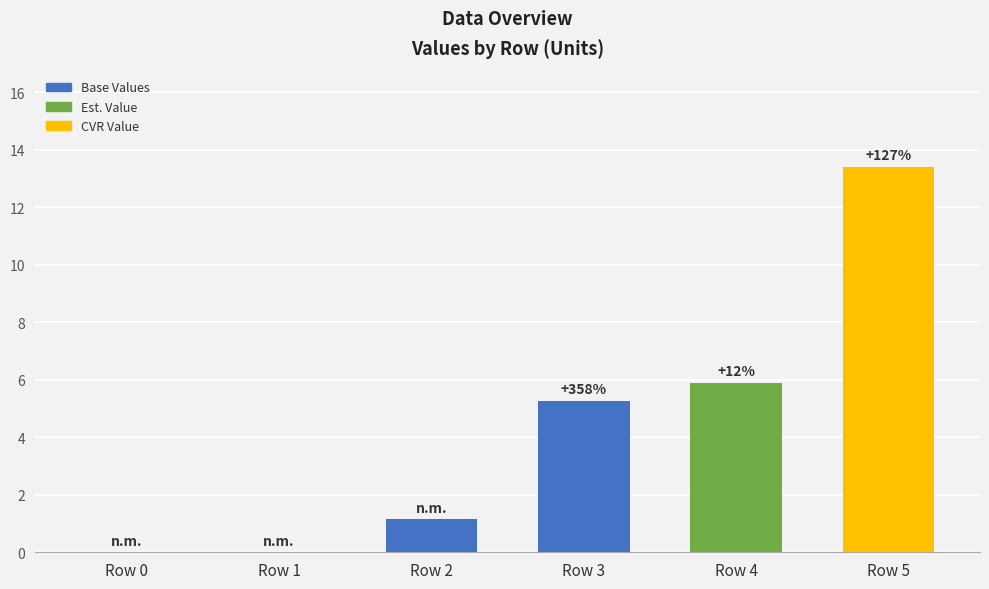

Reading right to left, what are all the values shown in this chart?

13.4	5.9	5.3	1.1	0.0	0.0